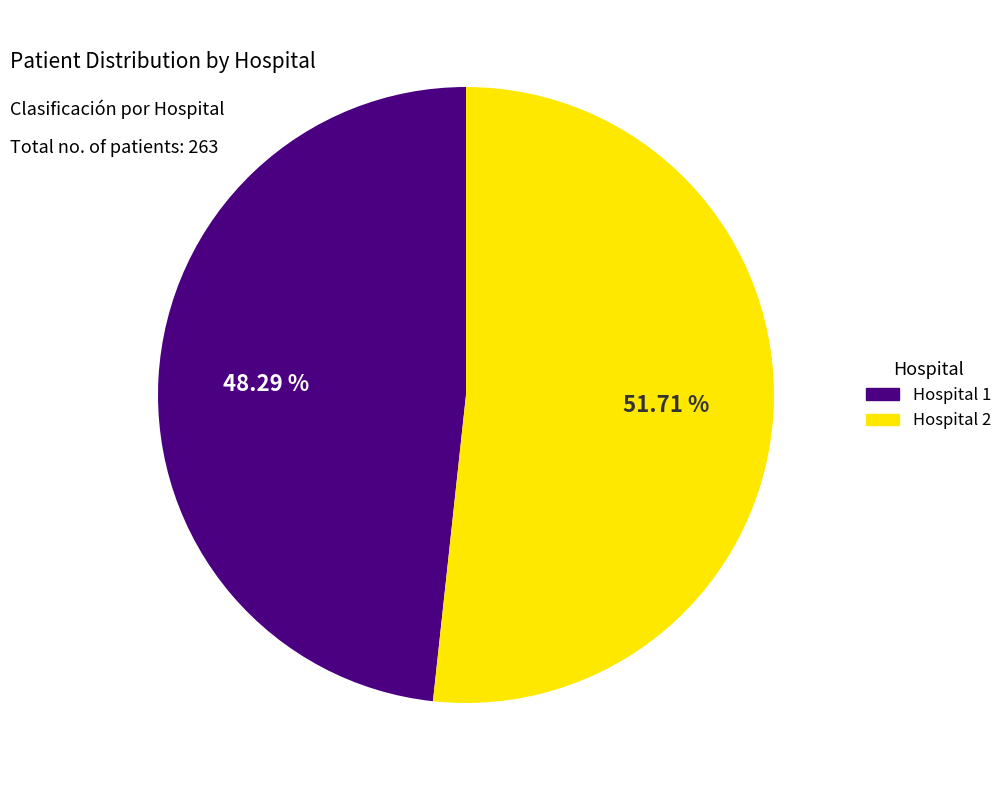

To the nearest percent, what is the average slice percentage?

50%